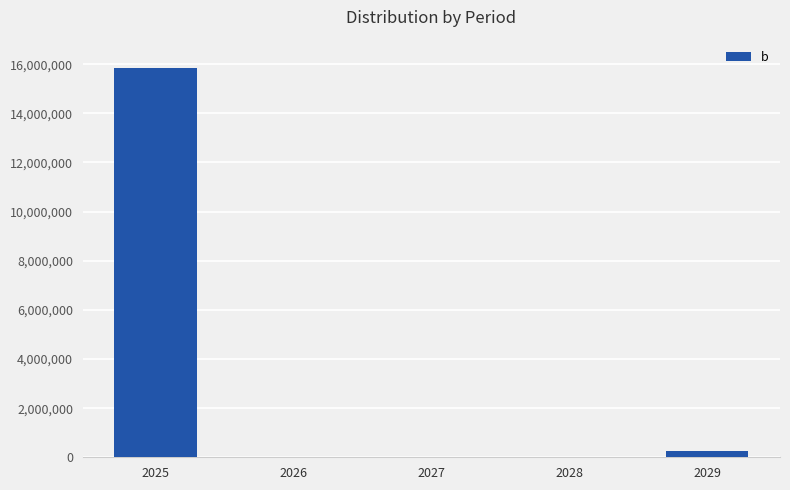

What is the sum of the values at 2027 and 2025?

15860000.0